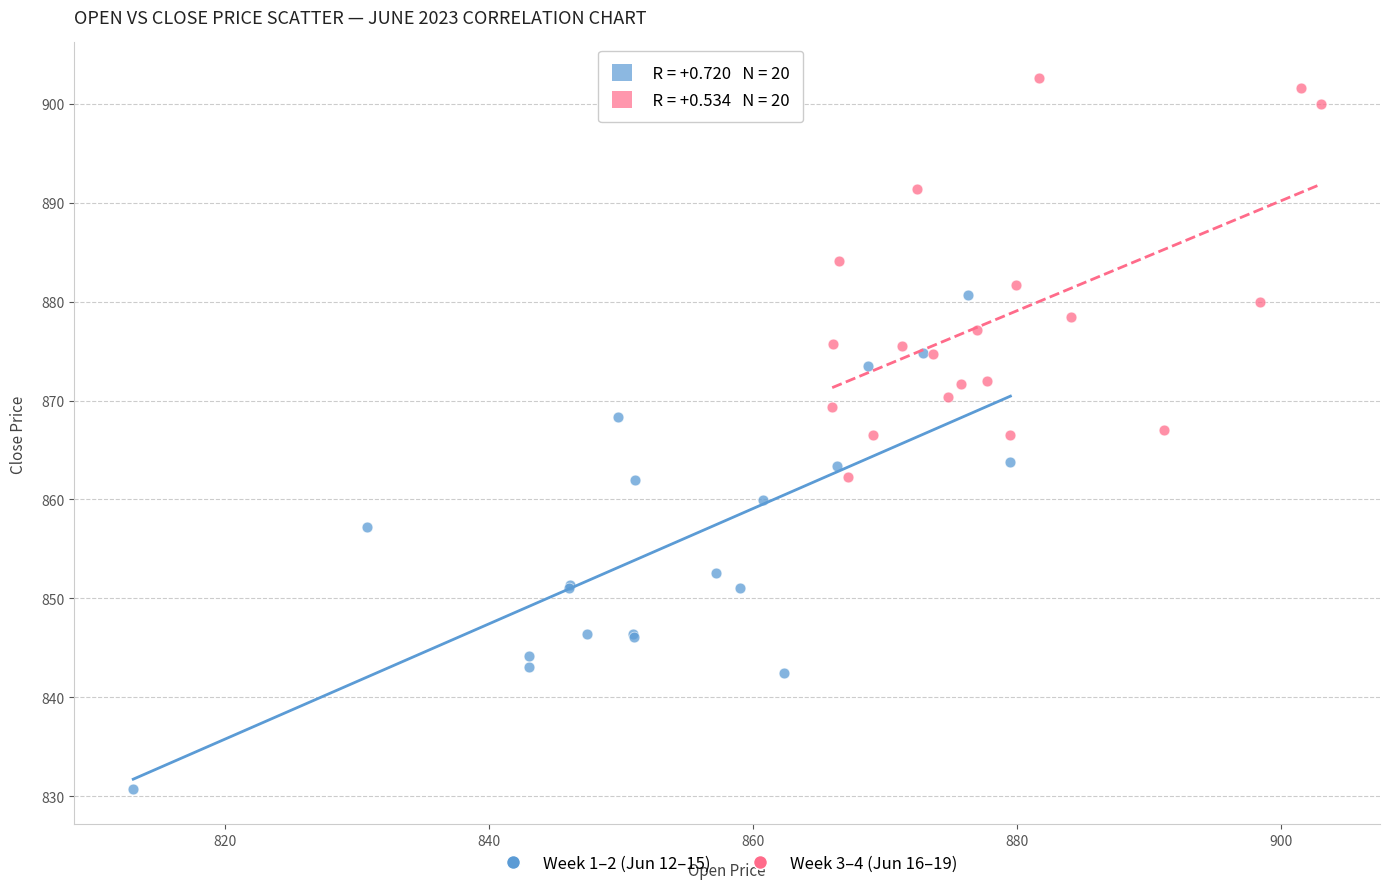

Which series reaches the maximum Y coordinate?

Week 3–4 (Jun 16–19)